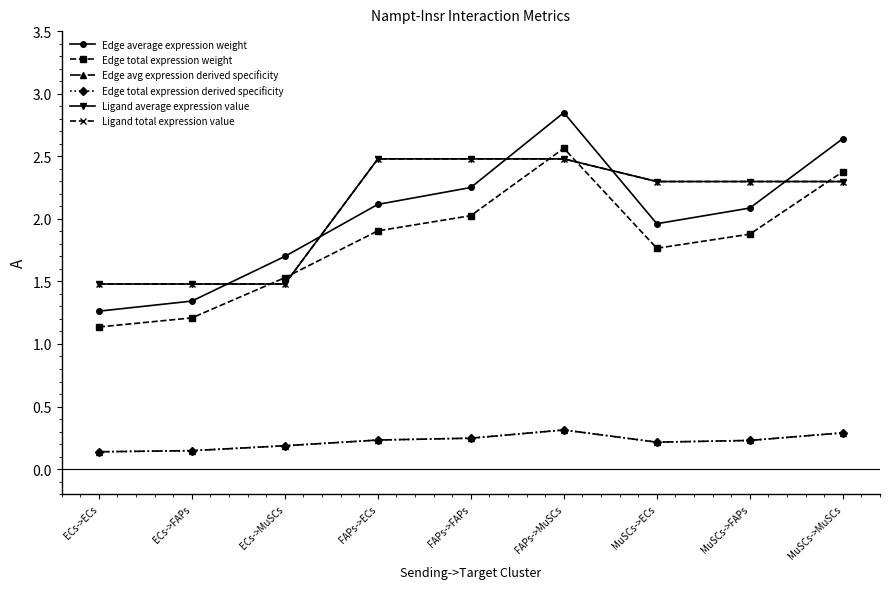

What is the sum of all Ligand total expression value values?

18.8